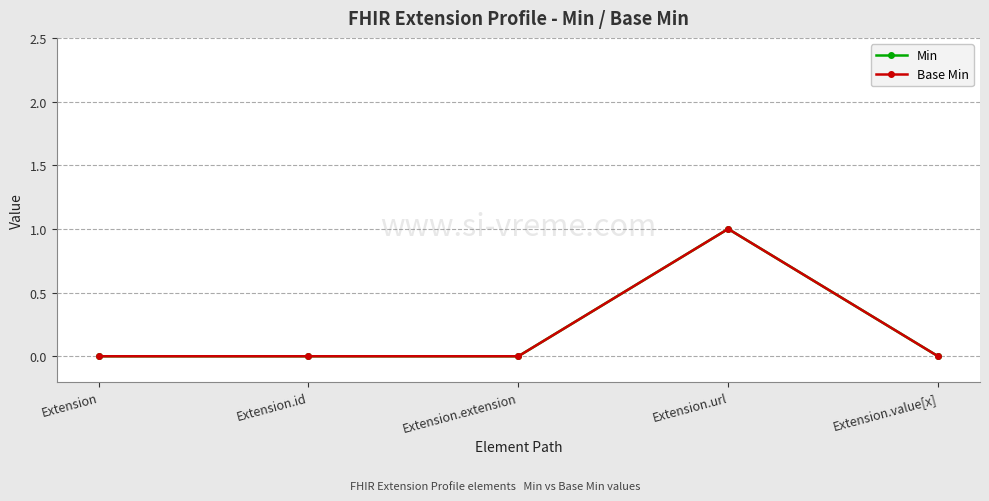

True or false: Min and Base Min intersect in this chart.

False